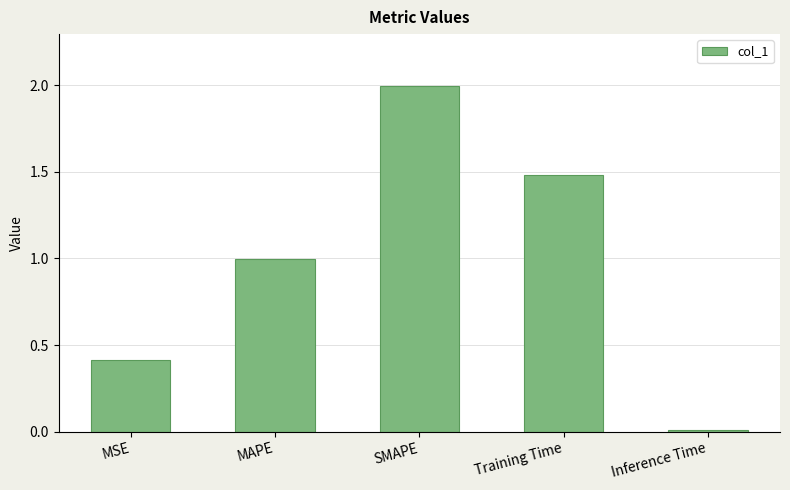

How many bars are there in total?

5